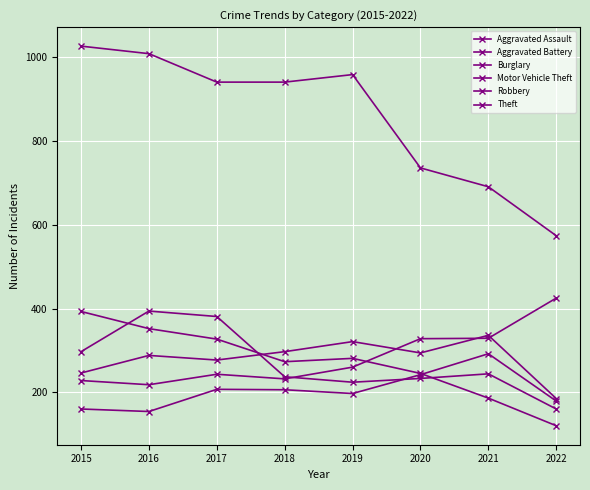

How many data points does each series have?

8